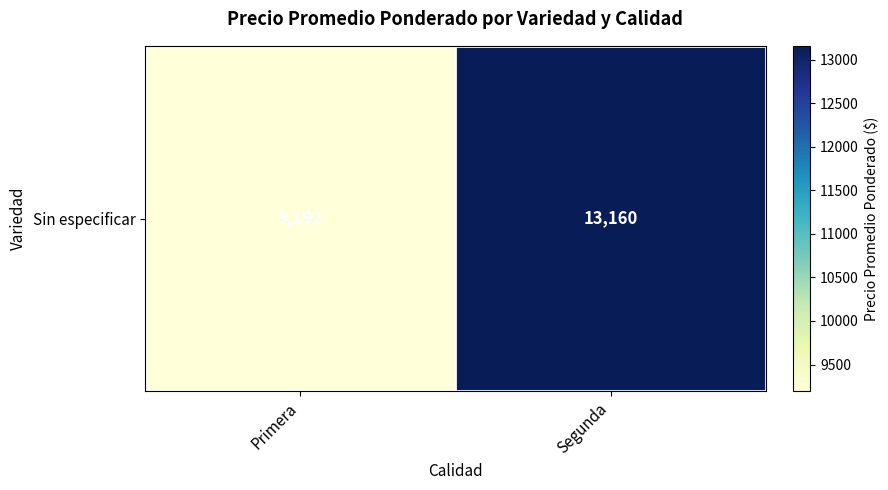

Reading left to right, extract all data points from this chart.

Primera=9192.1	Segunda=13160.0